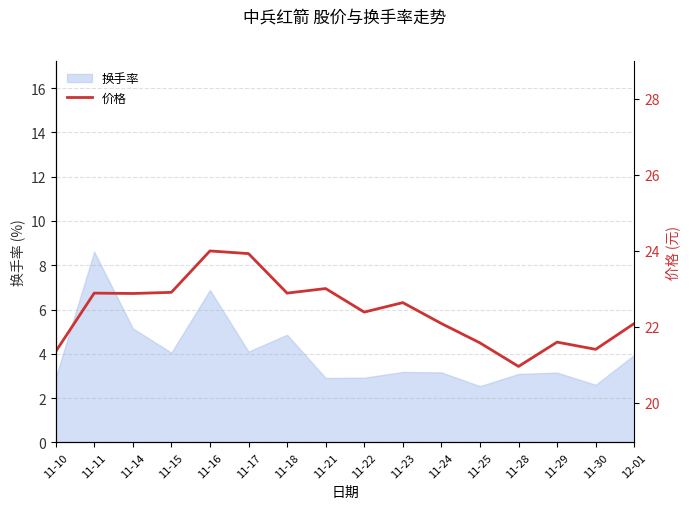

Reading left to right, transcribe all the data shown in this chart.

21.3	22.9	22.9	22.9	24.0	23.9	22.9	23.0	22.4	22.6	22.1	21.6	20.9	21.6	21.4	22.1